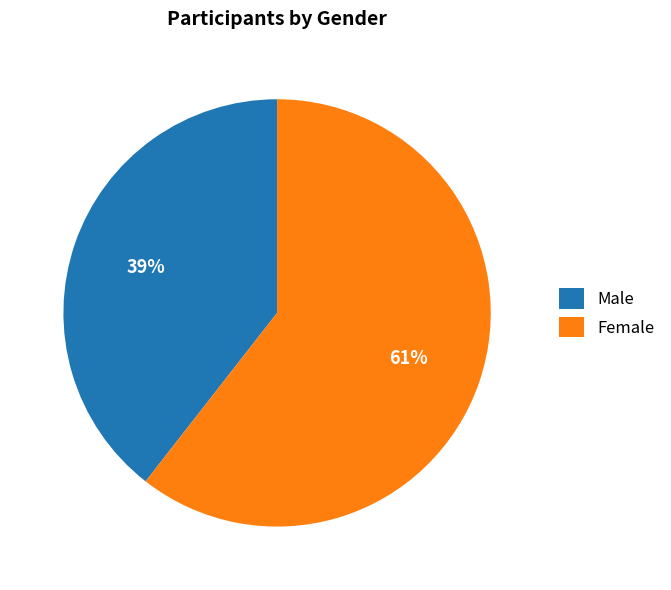

Which has a higher value, Female or Male?

Female